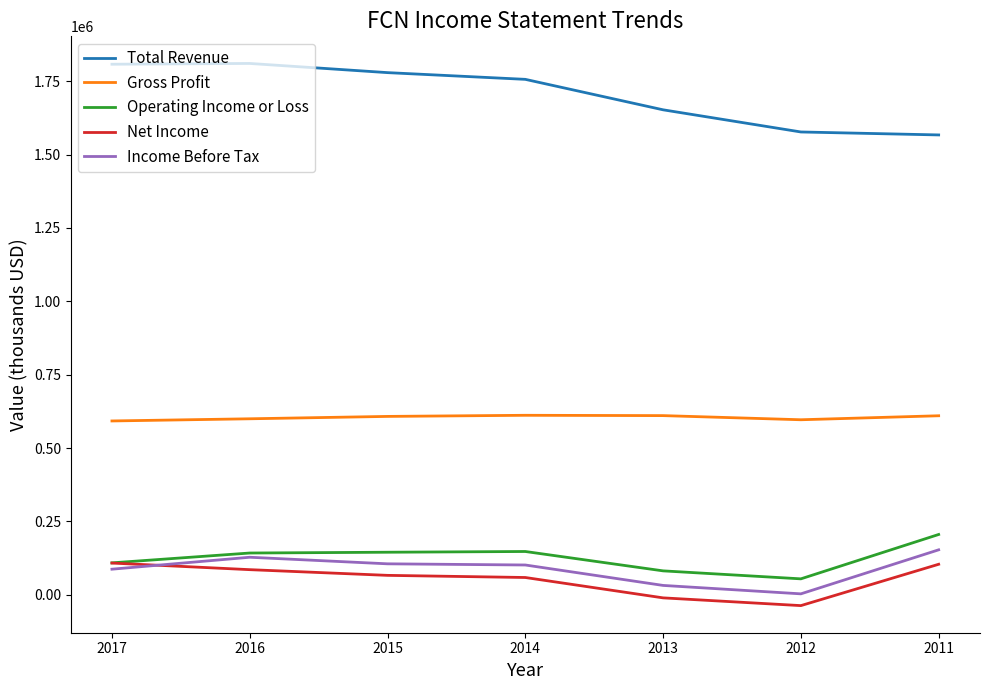

How many values in the Gross Profit series are below 607700?

3